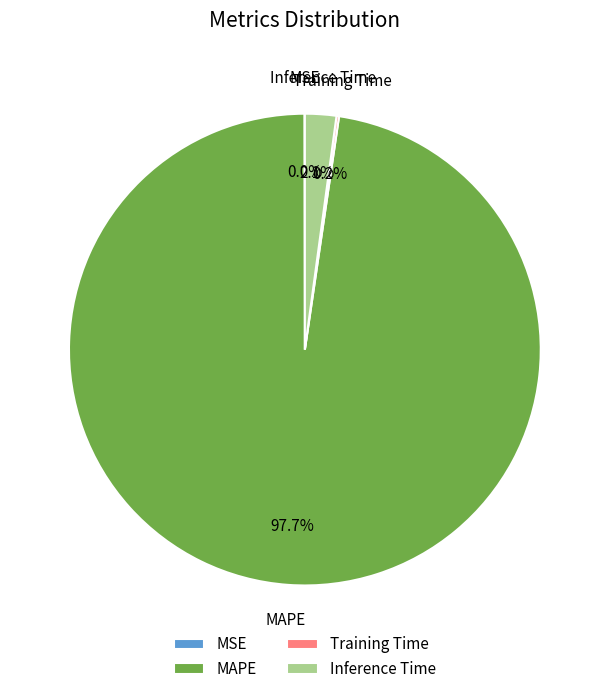

Is there a majority slice in this chart?

Yes